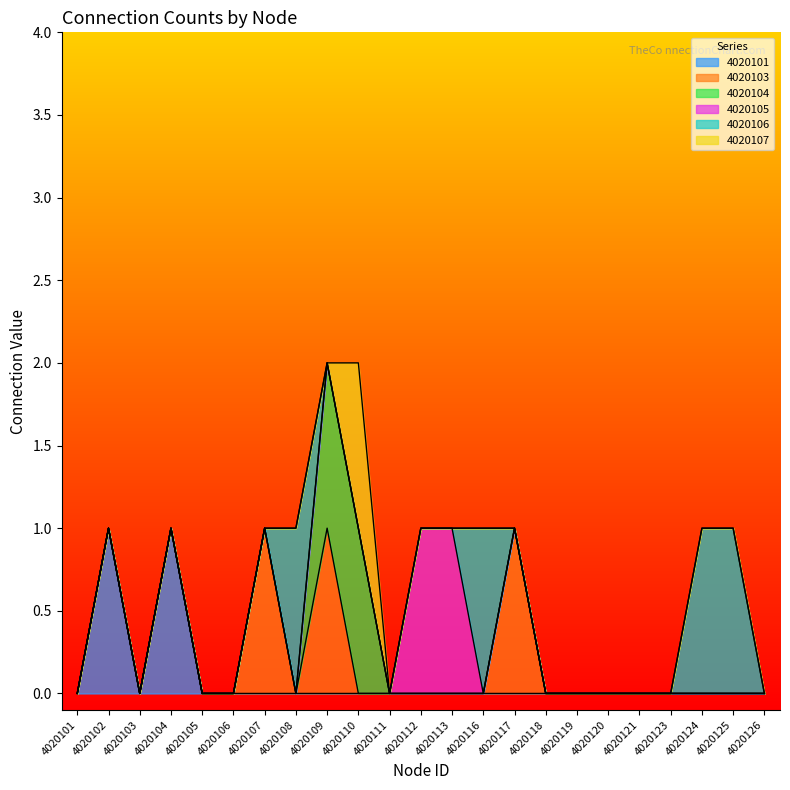

True or false: 4020105 and 4020101 intersect in this chart.

False